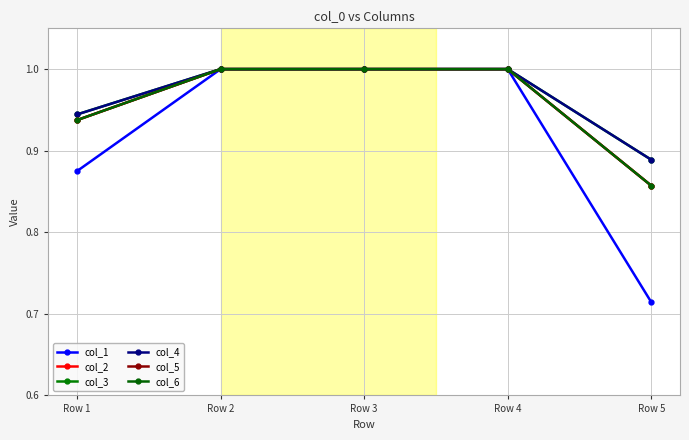

Is it true that col_5 equals 0.5 at Row 5?

False